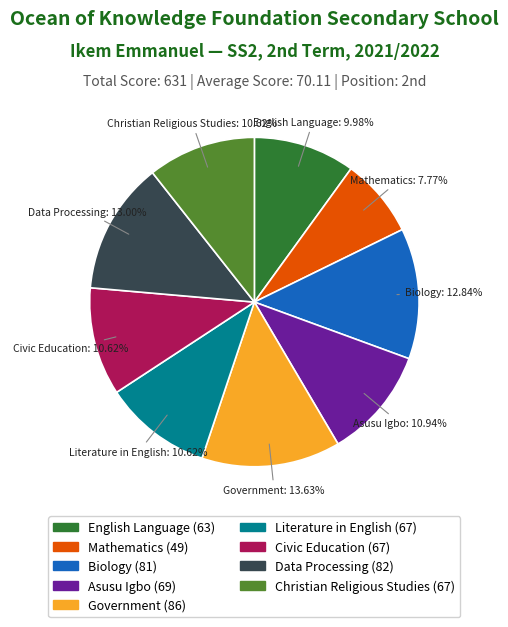

Does Christian Religious Studies represent more than half of the total?

No